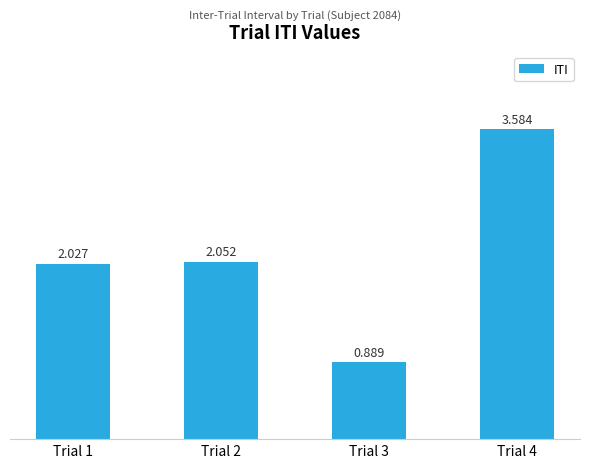

Between Trial 1 and Trial 4, which is larger?

Trial 4